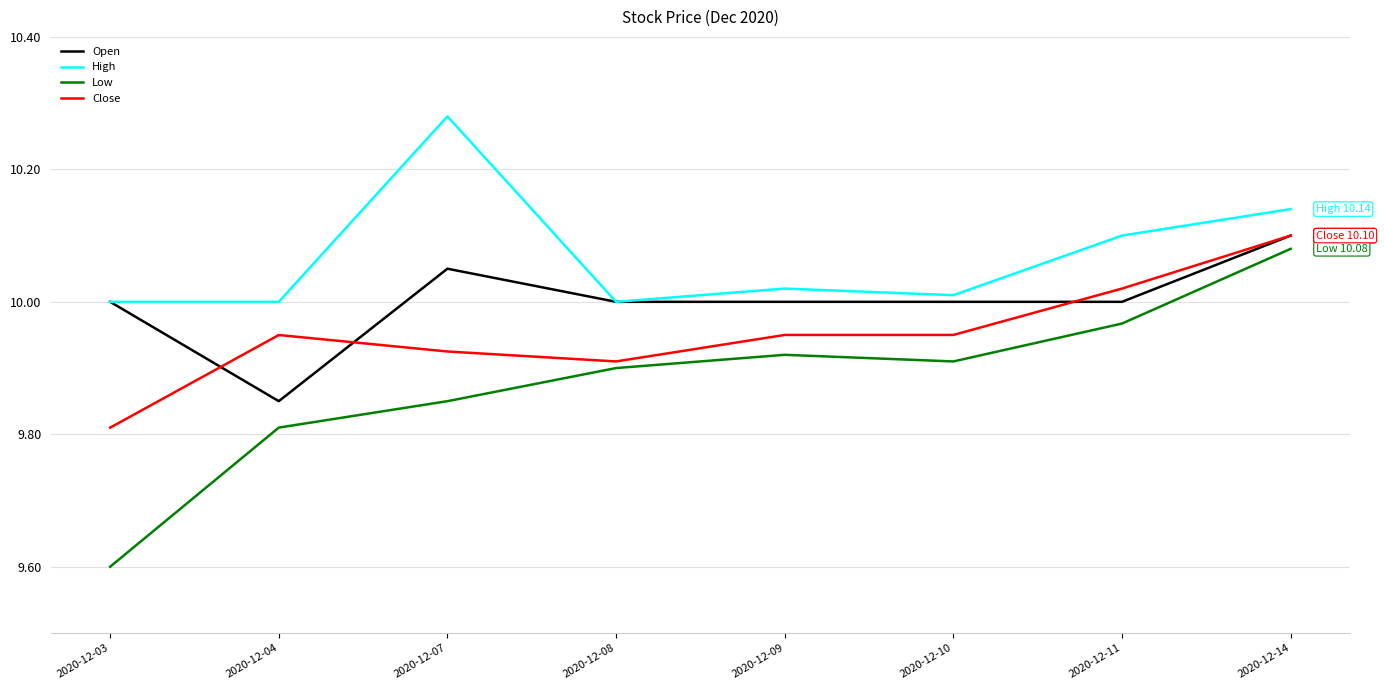

The Open series shows 16.6 at 2020-12-14. True or false?

False